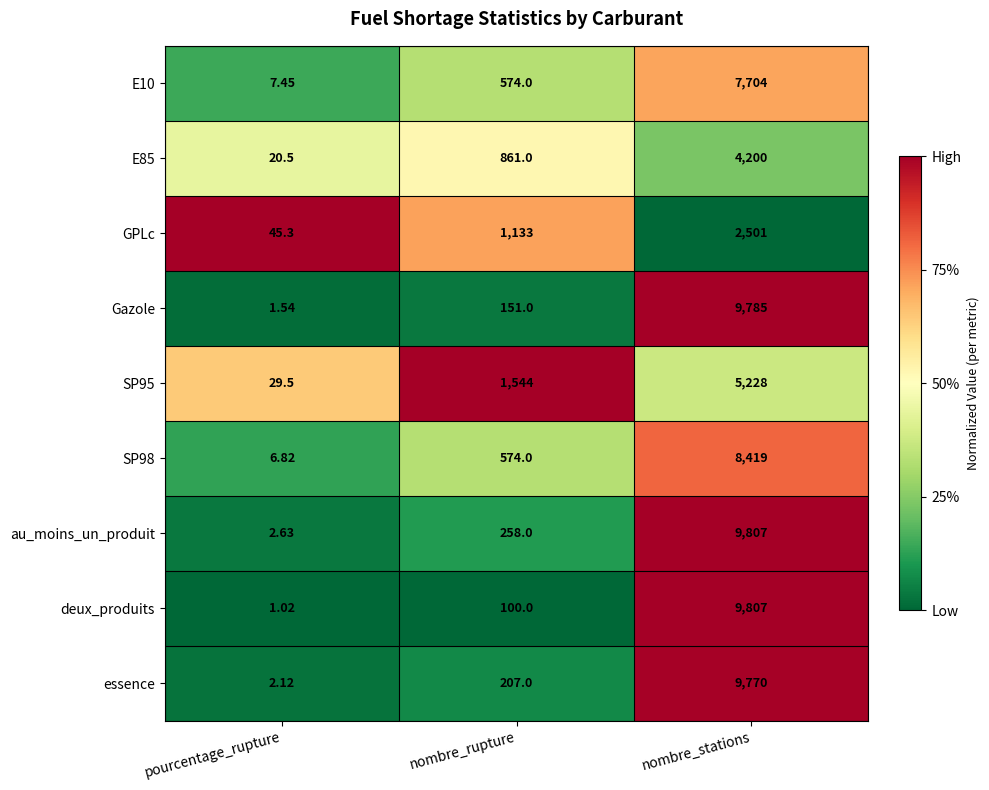

At which category is the sum across all series the highest?

nombre_stations